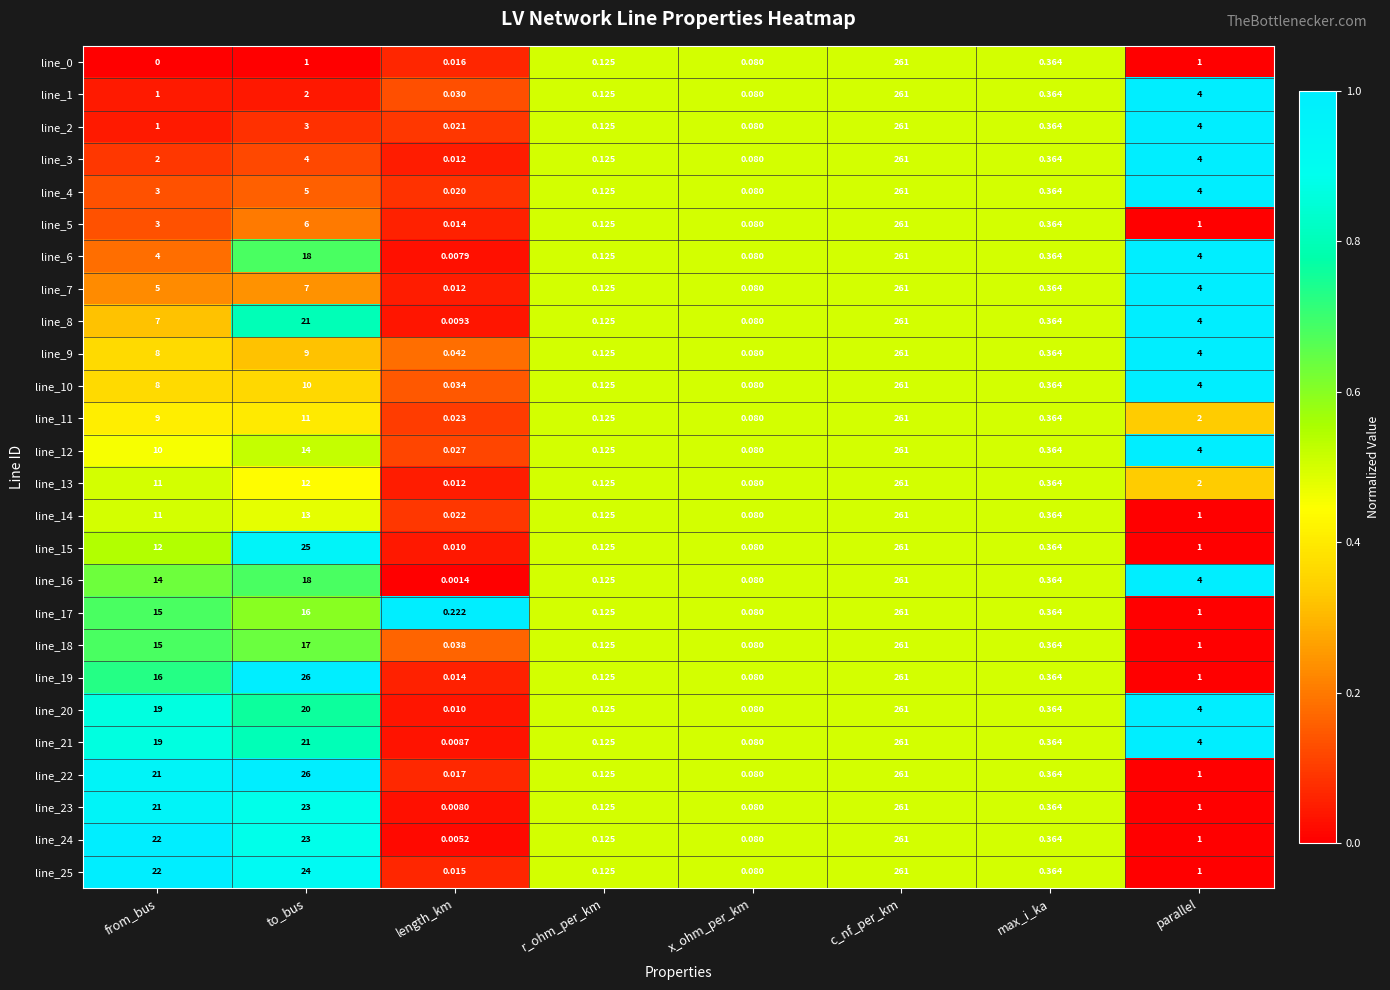

List the labels in order of line_24 value, largest first.

c_nf_per_km, to_bus, from_bus, parallel, max_i_ka, r_ohm_per_km, x_ohm_per_km, length_km